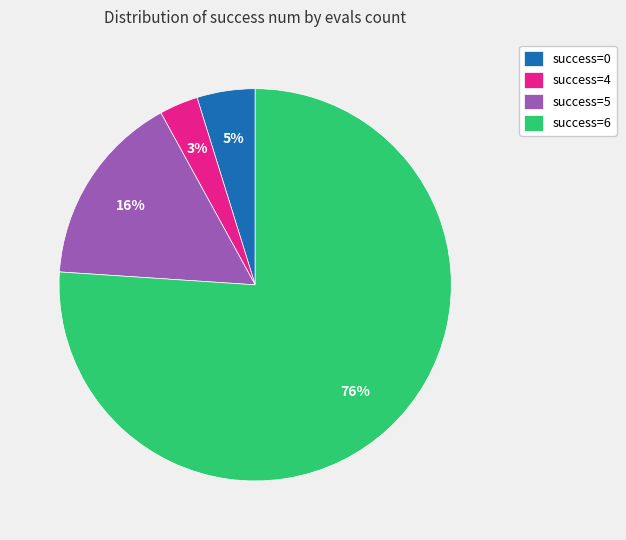

Is there any slice that represents more than half of the pie?

Yes